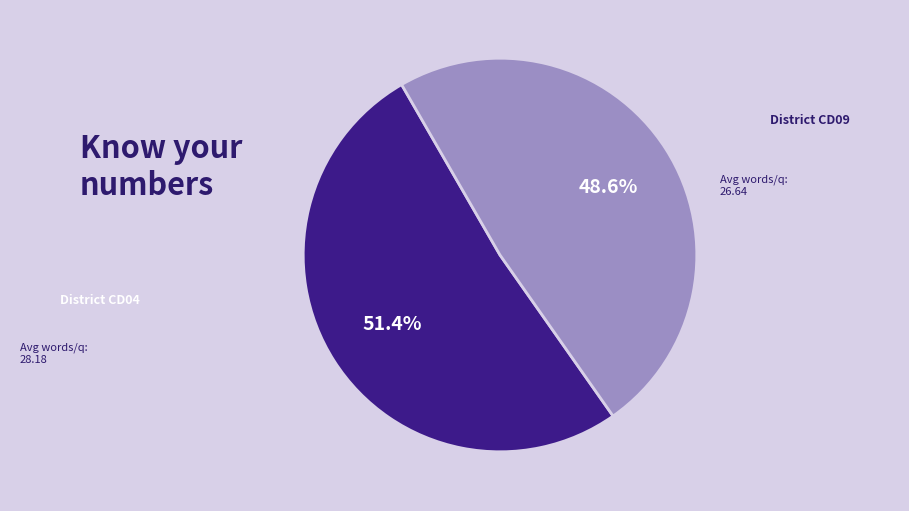

To the nearest percent, what is the average slice percentage?

50%